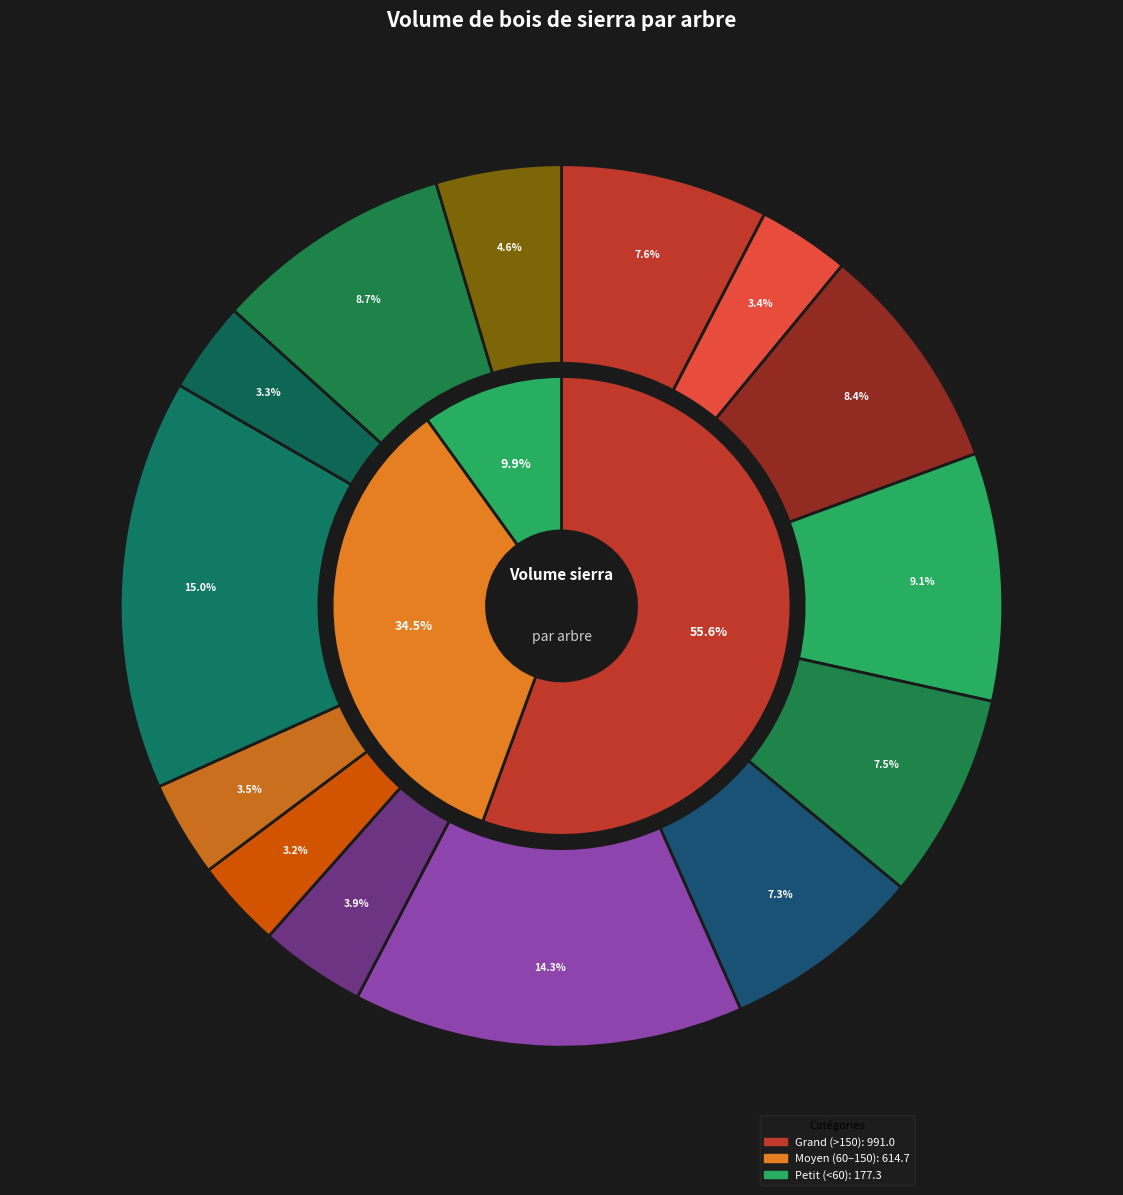

Is there a majority slice in this chart?

No